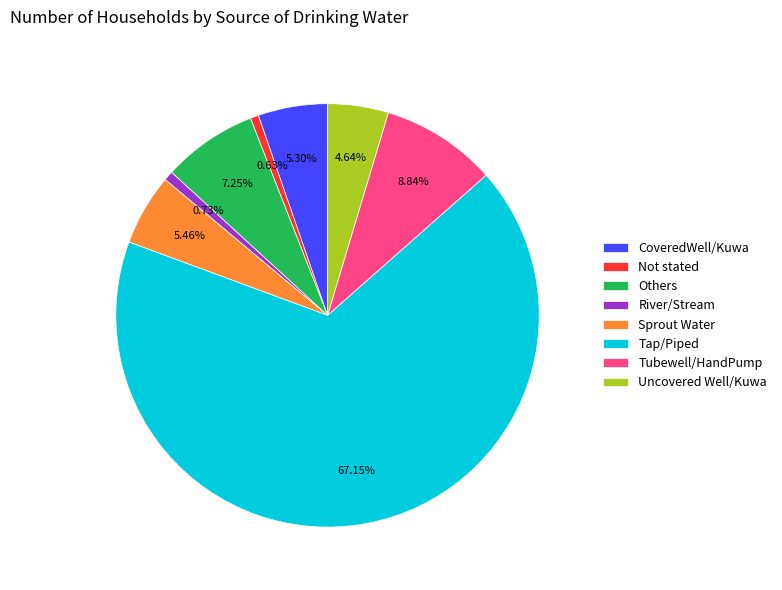

How many slices are in this pie chart?

8